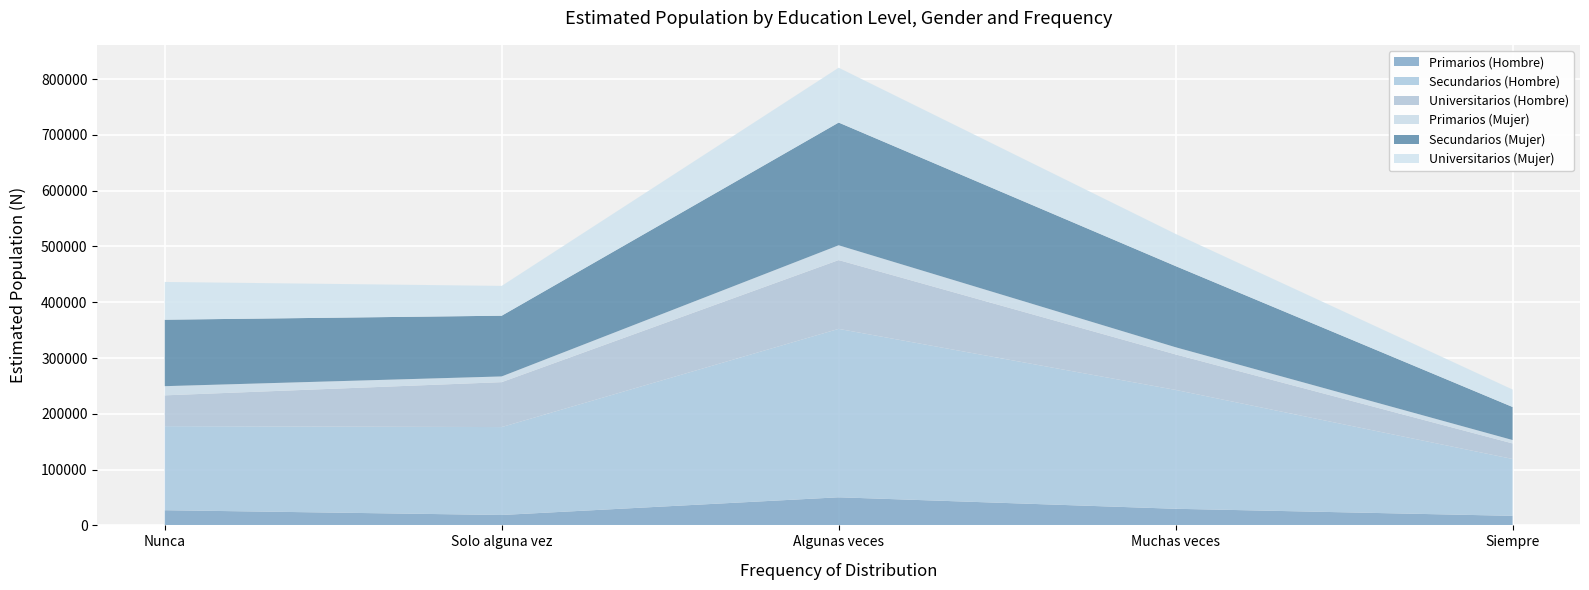

Reading right to left, extract all data points from this chart.

Primarios (Hombre): 17116	29776	50370	18640	27215
Secundarios (Hombre): 101936	213074	301917	157608	150661
Universitarios (Hombre): 27871	63640	123336	80524	55236
Primarios (Mujer): 6064	12821	26508	10240	16454
Secundarios (Mujer): 59245	145511	220006	108871	119141
Universitarios (Mujer): 31311	57685	98302	53458	67697